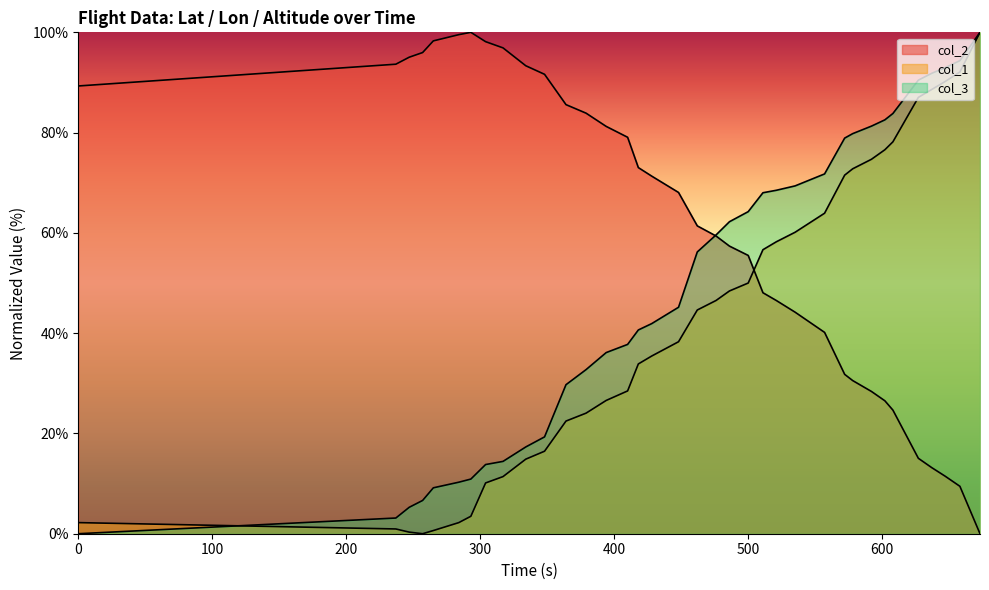

List the series in order of their peak value, lowest first.

col_2, col_1, col_3